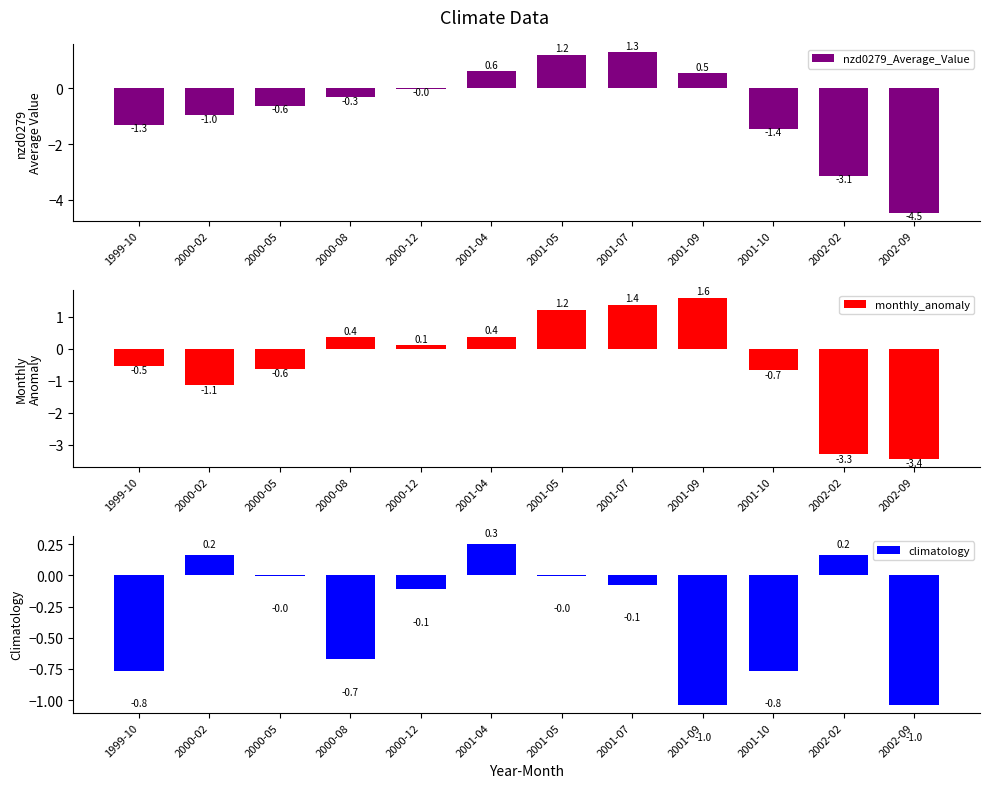

How many data points in monthly_anomaly are above 0?

6